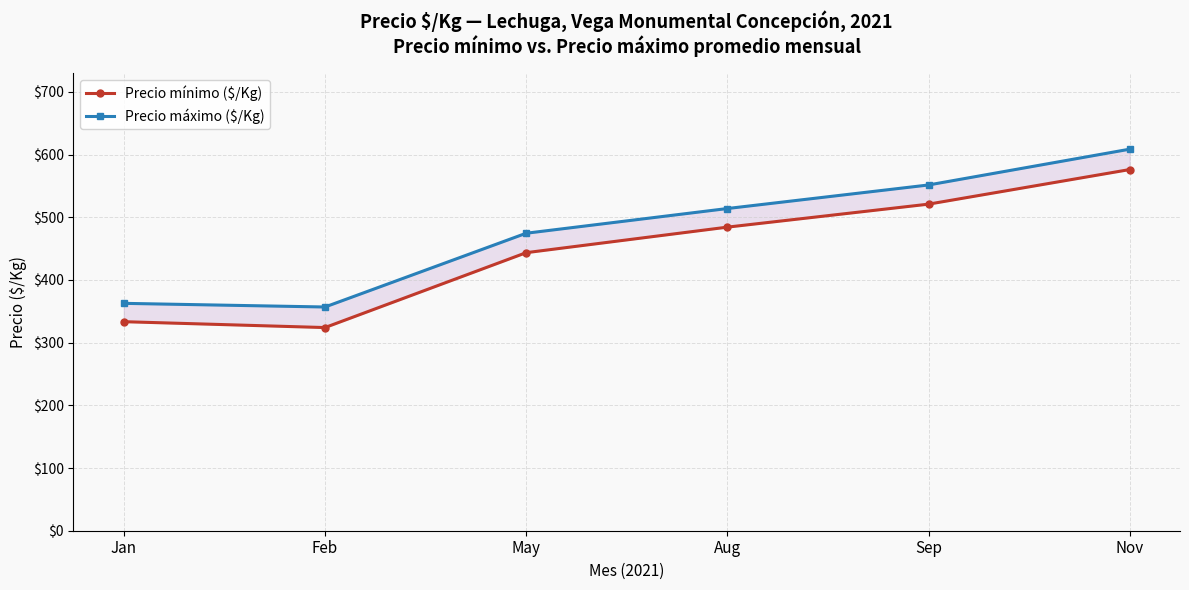

Does the chart have visible grid lines?

Yes